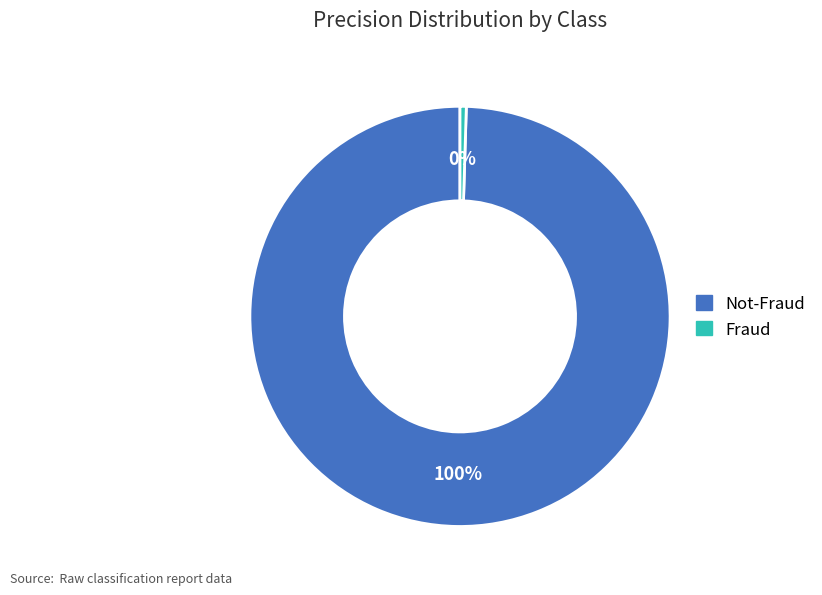

The Not-Fraud slice represents 88% of the pie. True or false?

False